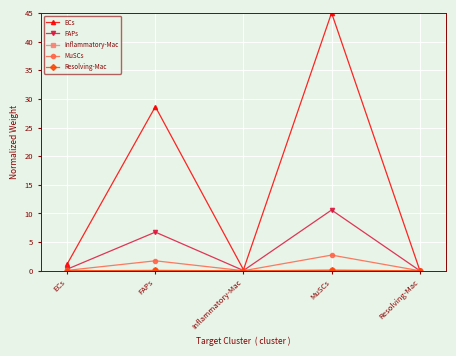

What is the total value across all series at ECs?

1.6